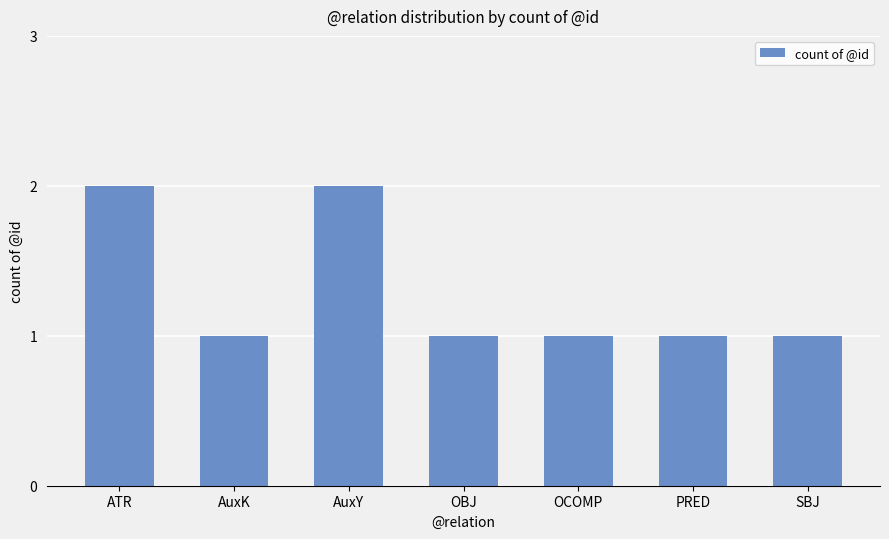

What is the label of the 2nd bar from the right?

PRED